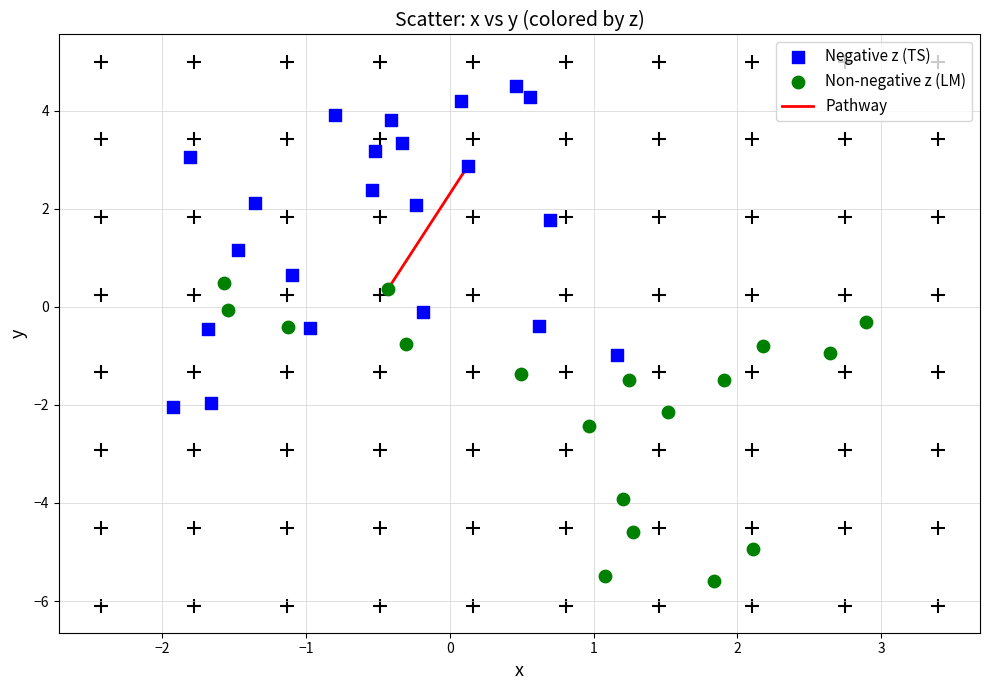

Which series reaches the minimum Y coordinate?

Non-negative z (LM)